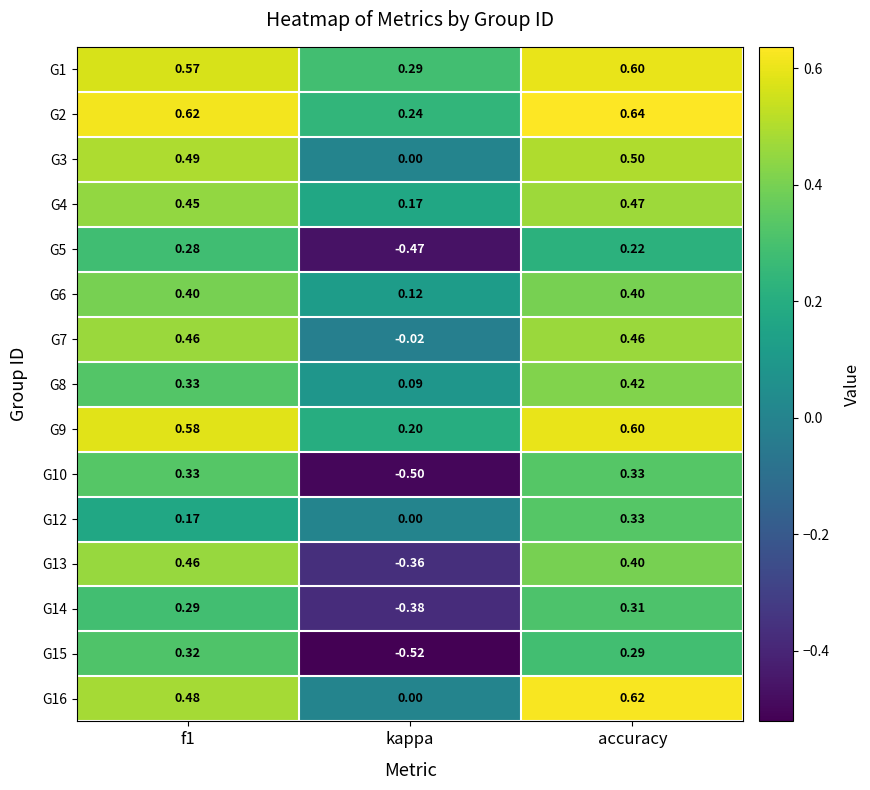

Which category has the highest value across all series?

accuracy